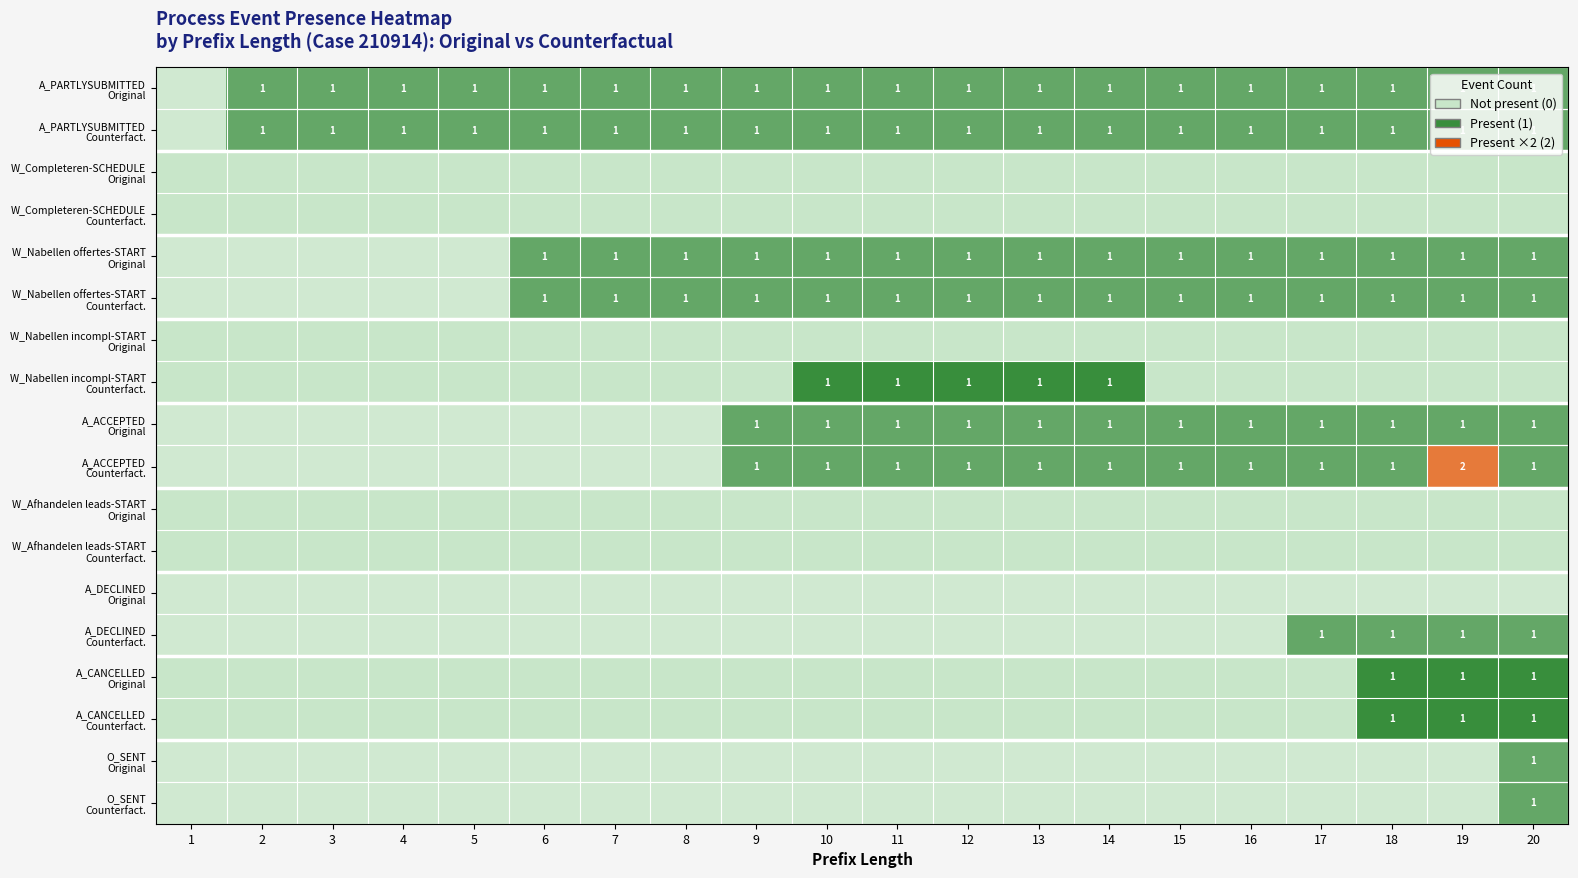

How many A_PARTLYSUBMITTED Counterfact. values are between 1 and 2?

19